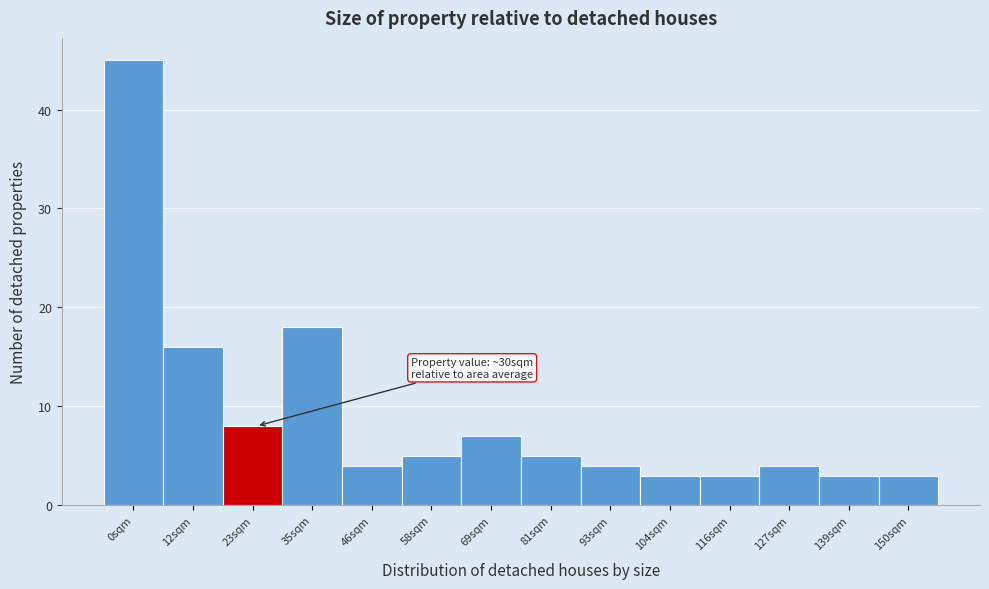

Reading left to right, transcribe all the data shown in this chart.

0sqm=45	12sqm=16	23sqm=8	35sqm=18	46sqm=4	58sqm=5	69sqm=7	81sqm=5	93sqm=4	104sqm=3	116sqm=3	127sqm=4	139sqm=3	150sqm=3